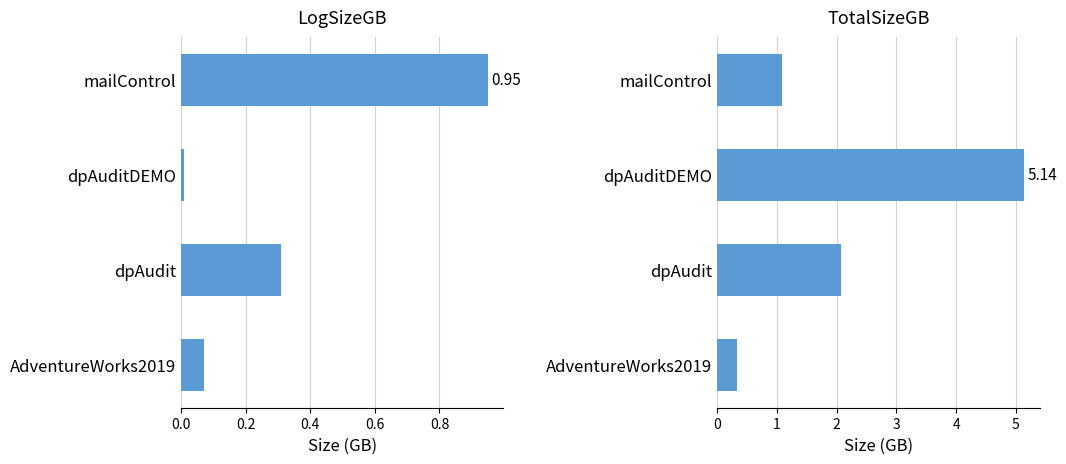

The value of LogSizeGB at AdventureWorks2019 is 0.1. True or false?

False